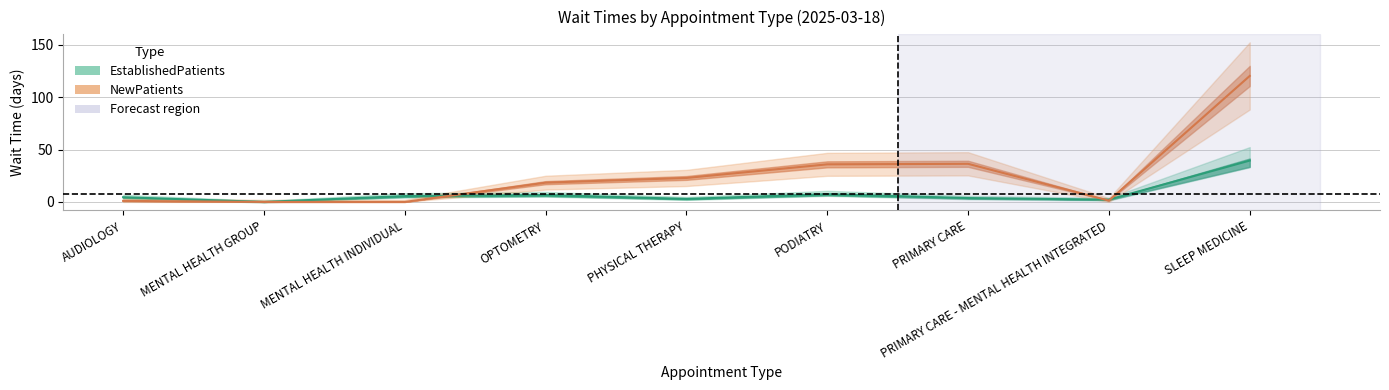

What value does the EstablishedPatients series have at PRIMARY CARE?

3.7